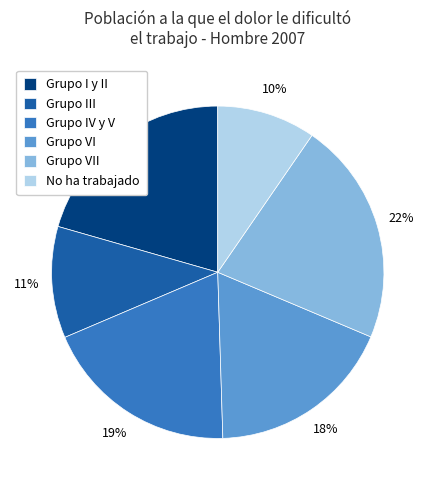

To the nearest percent, what percentage of the pie is No ha trabajado?

10%